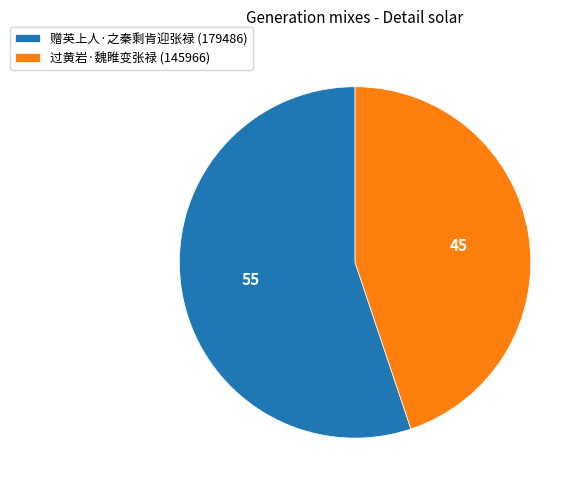

The 过黄岩·魏睢变张禄 slice represents 45% of the pie. True or false?

True